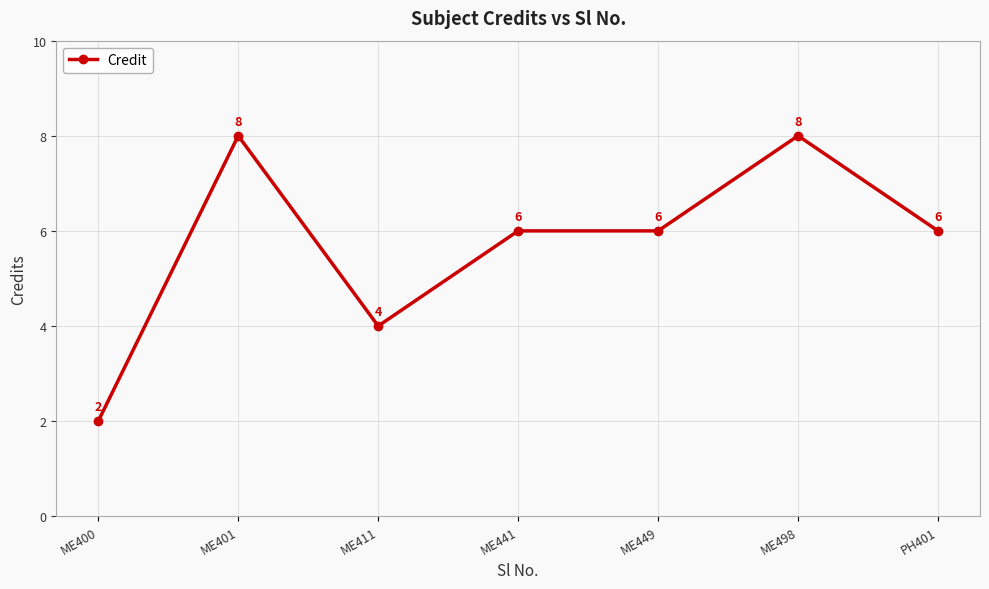

Reading left to right, extract all data points from this chart.

ME400=2	ME401=8	ME411=4	ME441=6	ME449=6	ME498=8	PH401=6